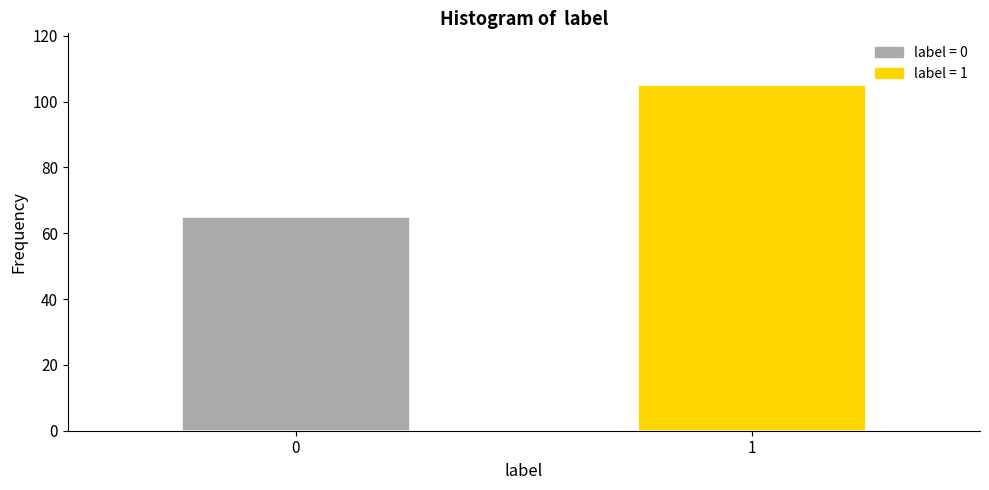

Reading left to right, what are all the values shown in this chart?

0=65	1=105